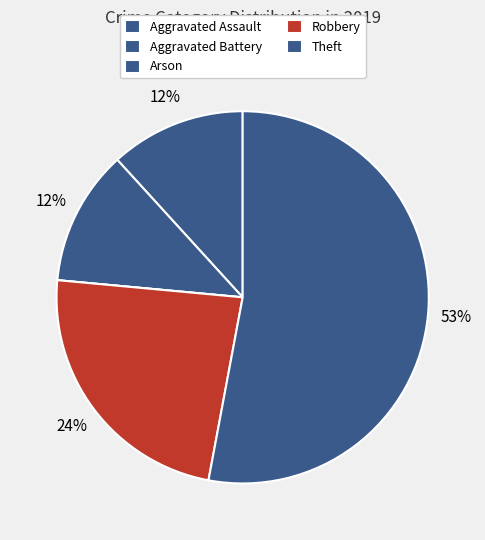

How many segments does this pie chart have?

5